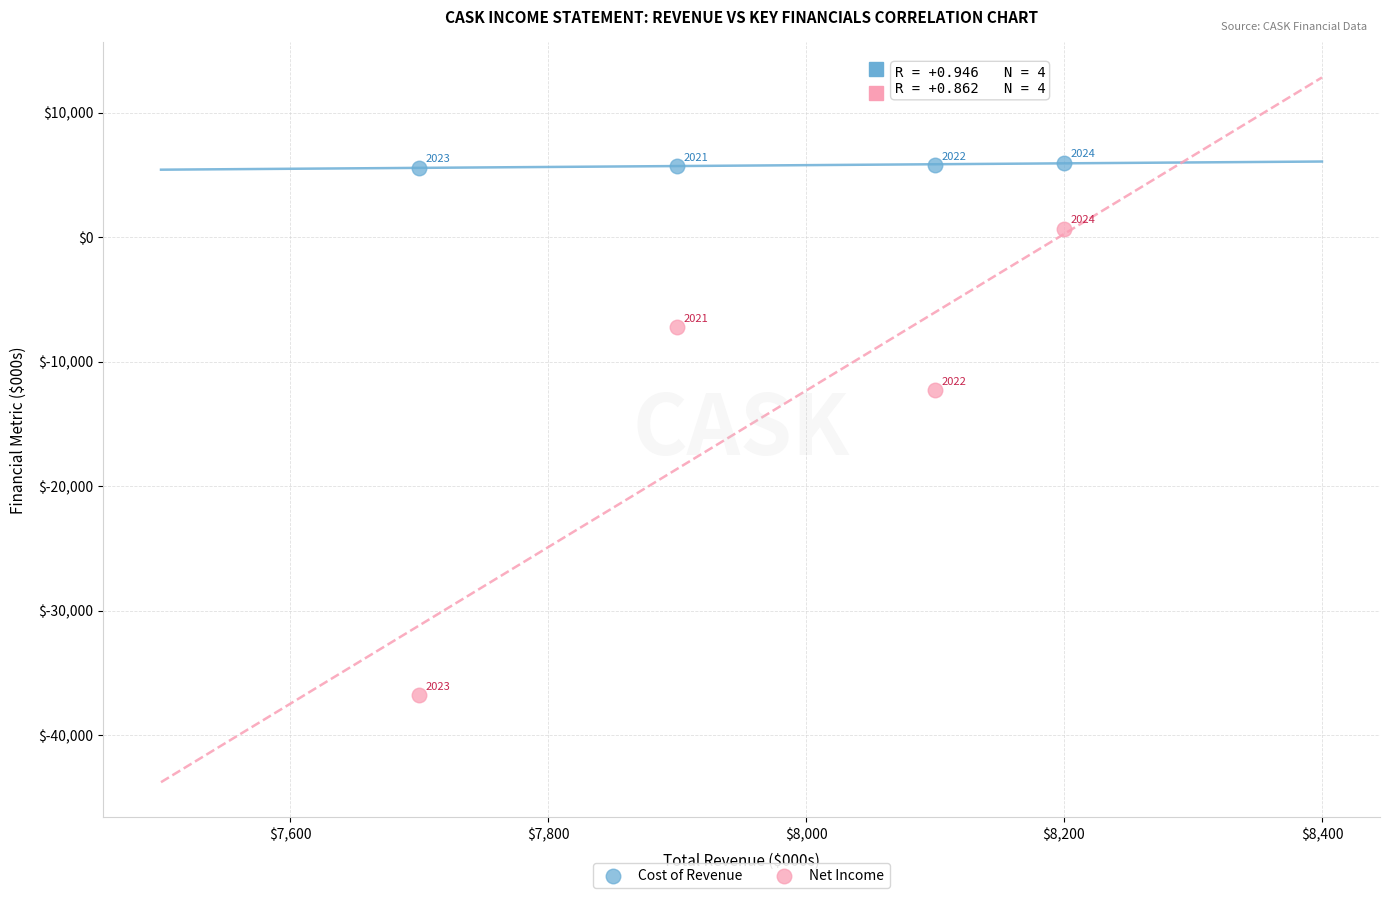

Which series has the widest spread of Y values?

Net Income